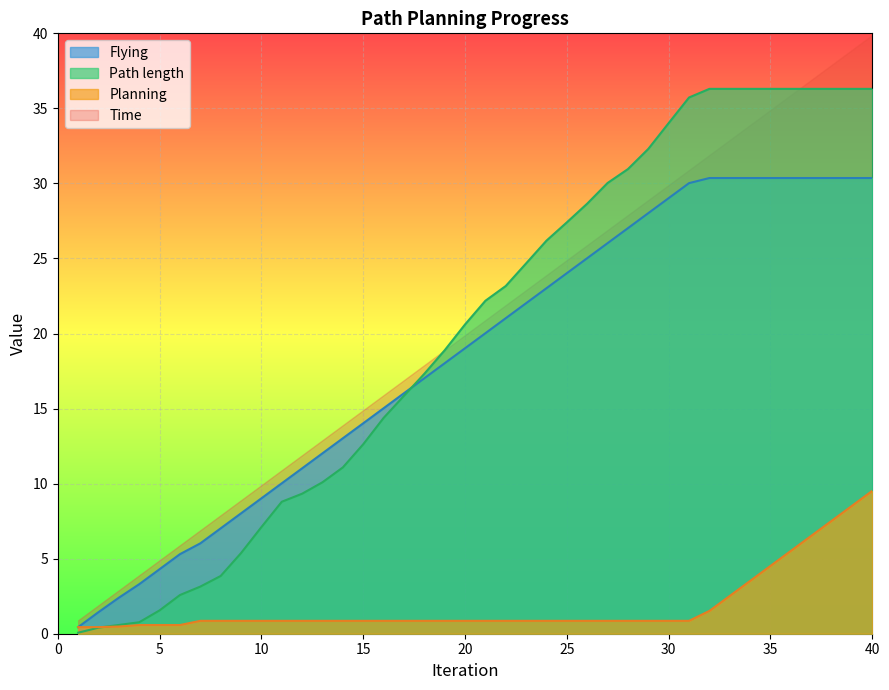

The value of Time at 20 is 30.1. True or false?

False